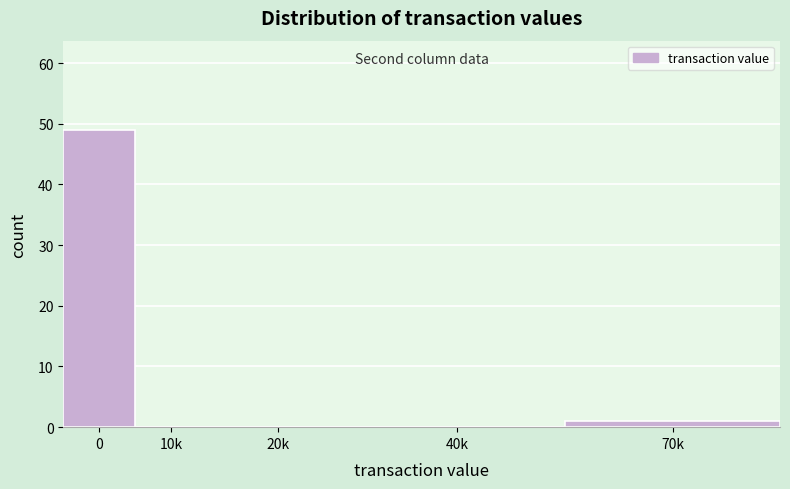

Reading right to left, what are all the values shown in this chart?

70k=1	40k=0	20k=0	10k=0	0=49